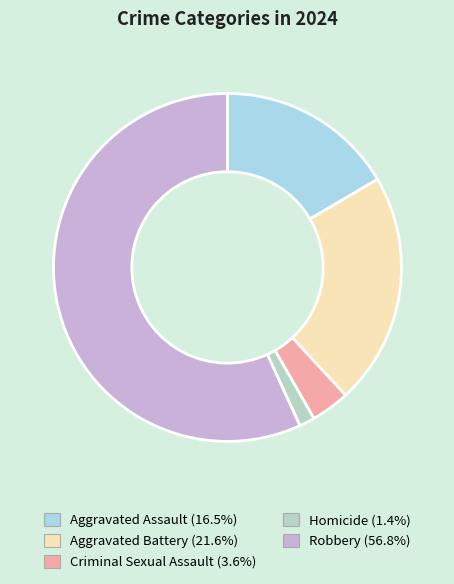

True or false: Homicide accounts for 1% of the total.

True